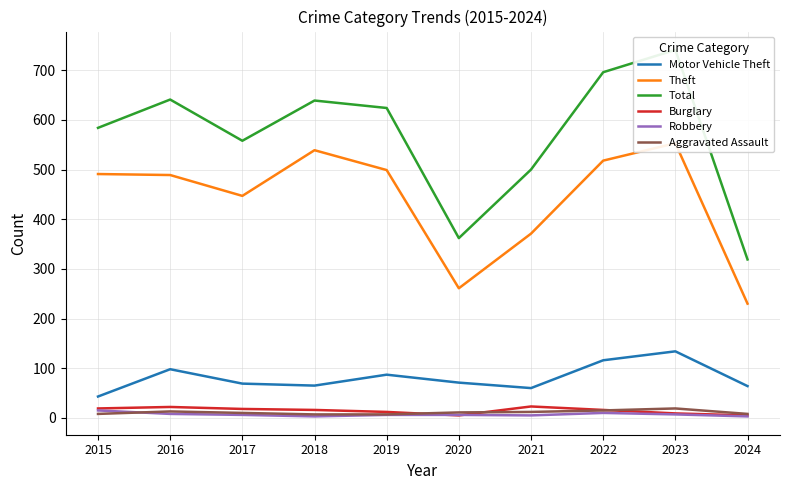

The value of Motor Vehicle Theft at 2017 is 69. True or false?

True